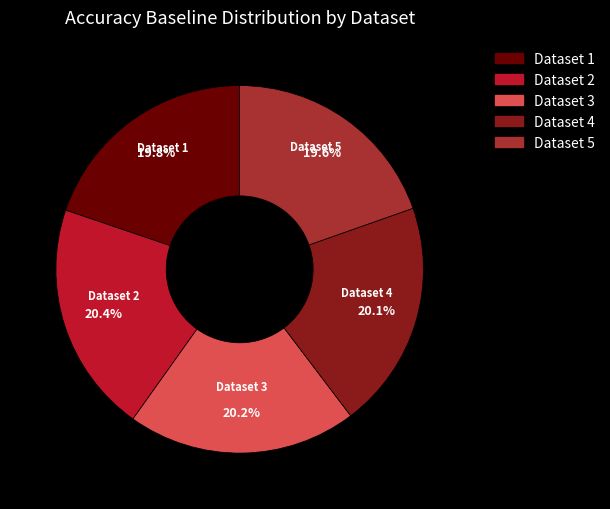

What is the smallest slice in the pie chart?

5